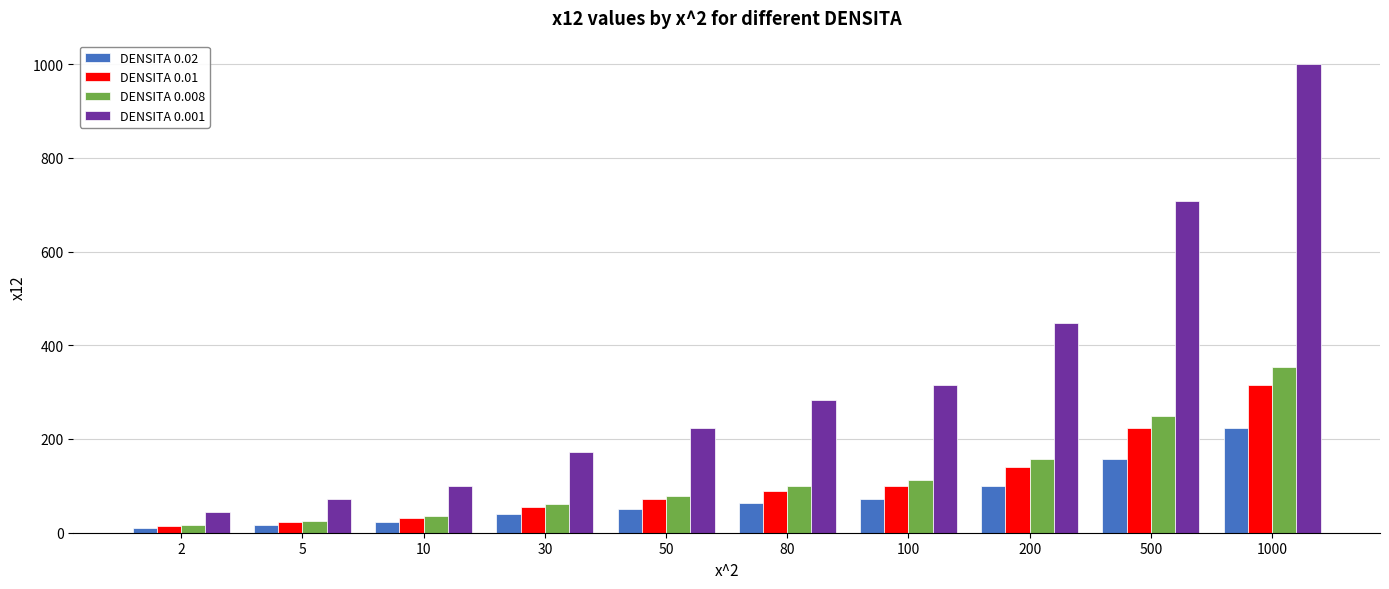

Reading left to right, transcribe all the data shown in this chart.

DENSITA 0.02: 10	16	22	39	50	63	71	100	158	224
DENSITA 0.01: 14	22	32	55	71	89	100	141	224	316
DENSITA 0.008: 16	25	35	61	79	100	112	158	250	354
DENSITA 0.001: 45	71	100	173	224	283	316	447	707	1000